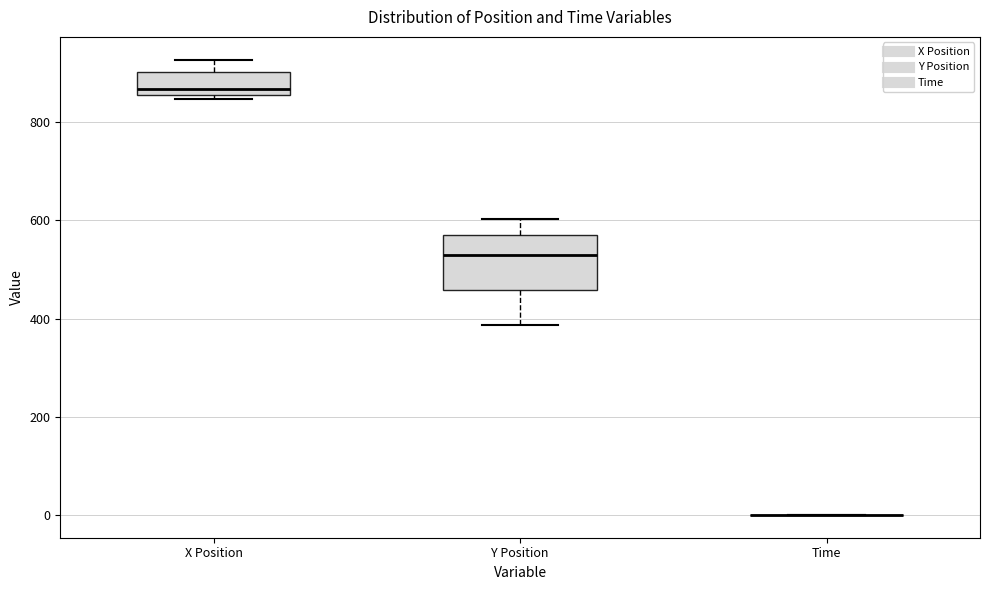

Which box is the tallest, from its lower edge to its upper edge?

Y Position